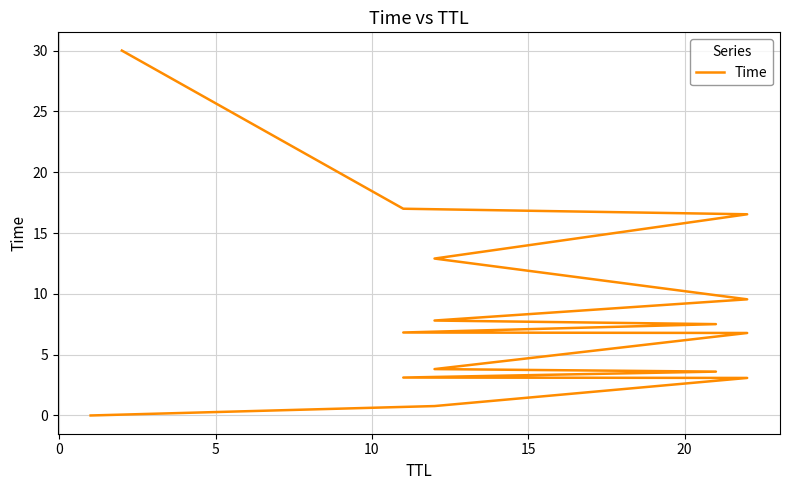

Count the number of values greater than 6.

9